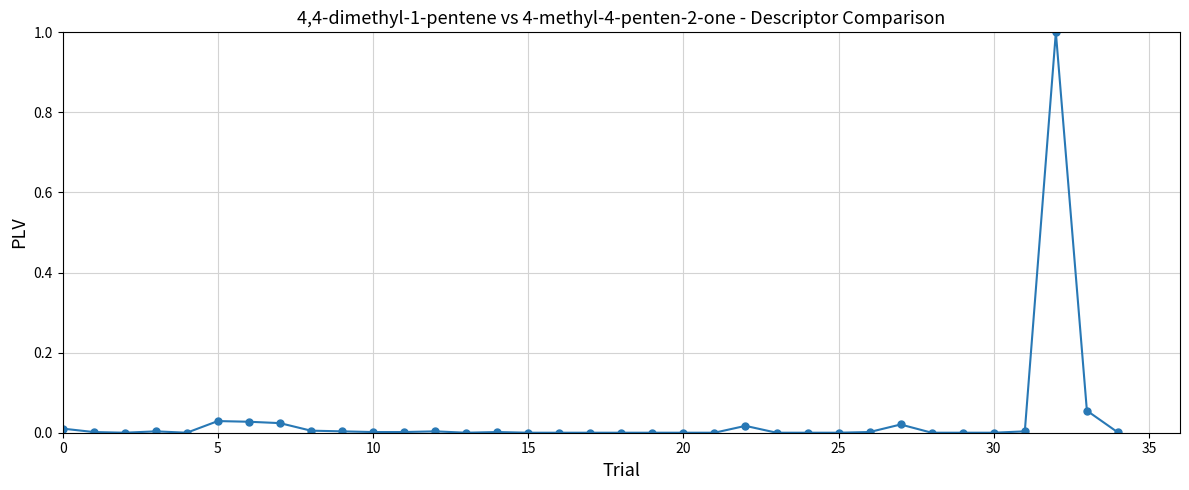

What is the difference between the maximum and minimum values?

1.0